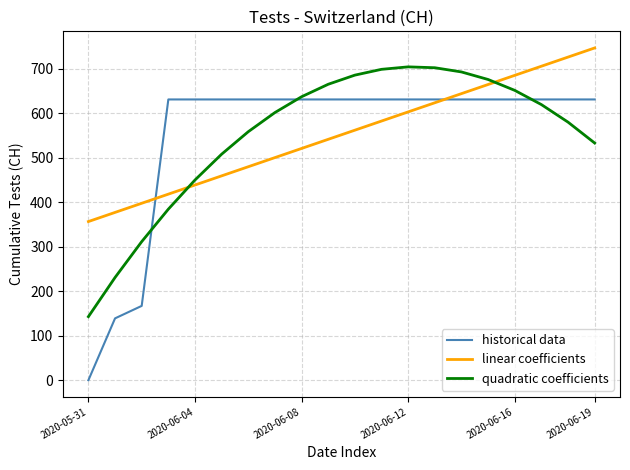

True or false: linear coefficients and quadratic coefficients cross at least once.

True